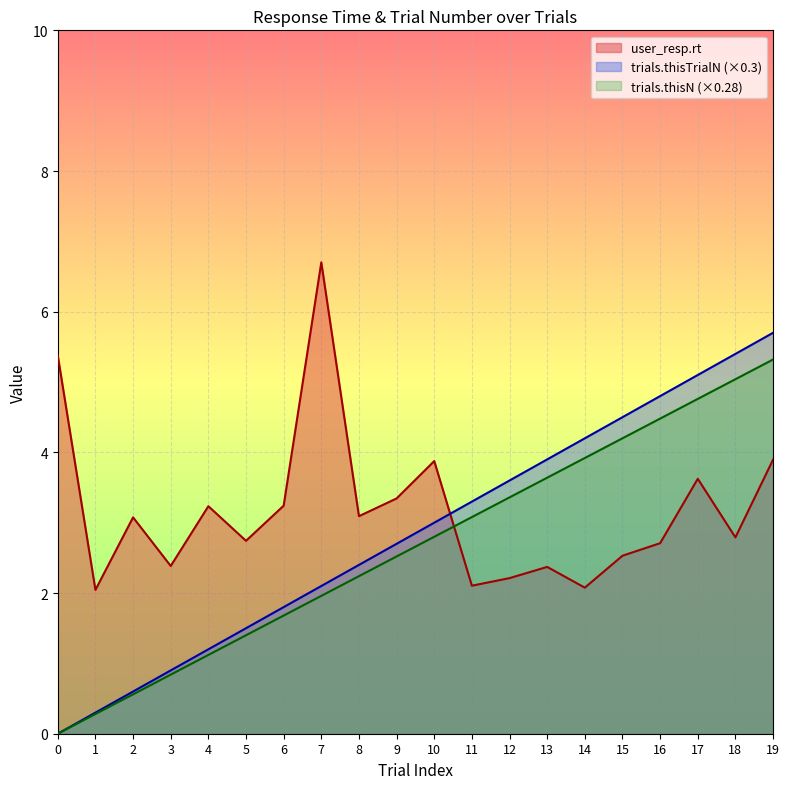

After their last crossing, which series has the higher values: user_resp.rt or trials.thisN?

trials.thisN